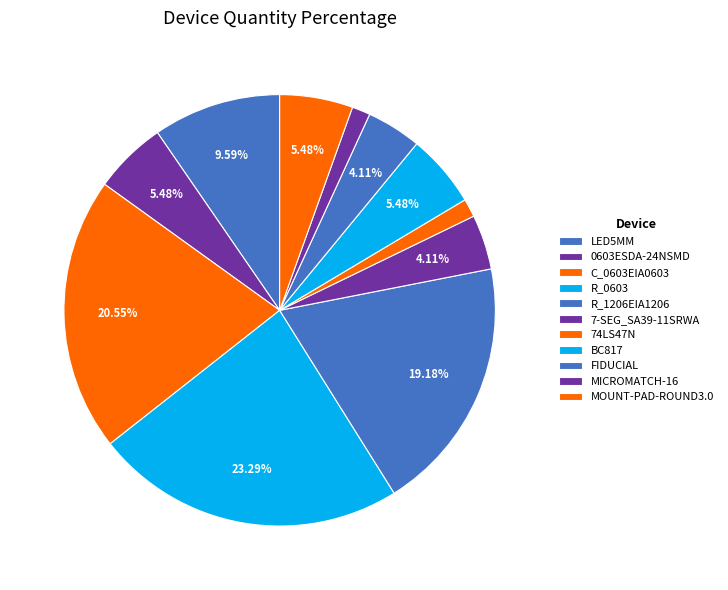

What is the ratio of the value at BC817 to the value at MICROMATCH-16?

4.0